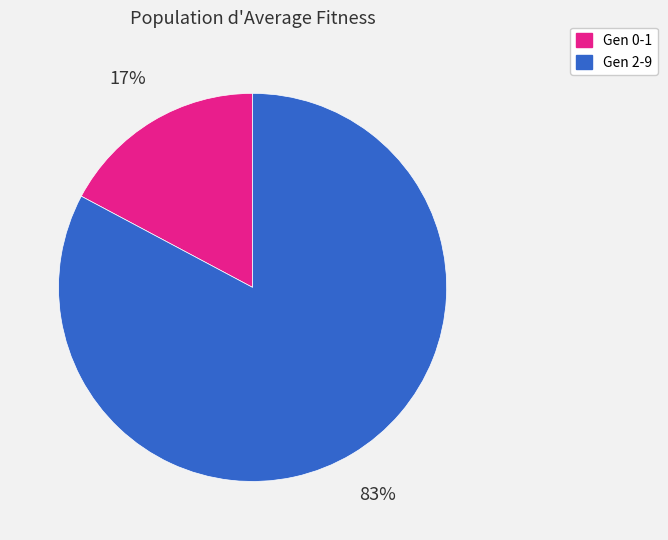

Is there a majority slice in this chart?

Yes